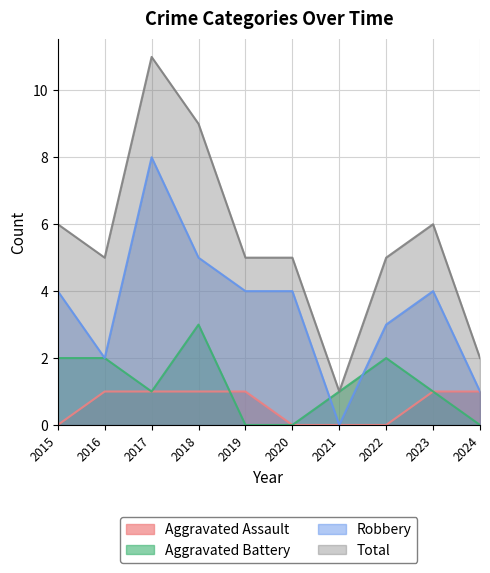

What is the difference between the maximum and minimum values in the Total series?

10